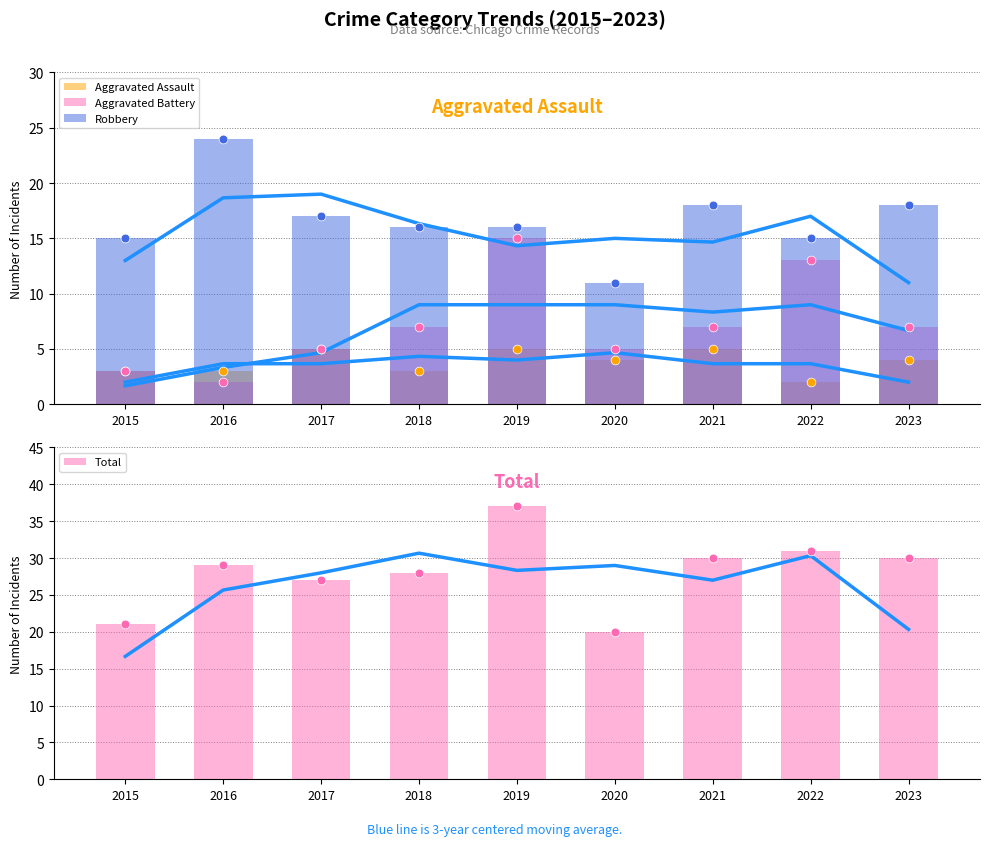

Which series reaches the maximum Y coordinate?

Total